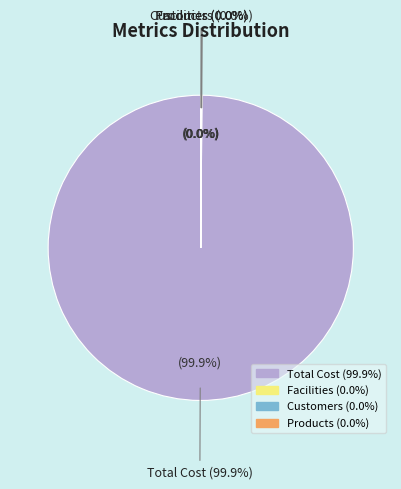

Count the number of slices in the pie.

4